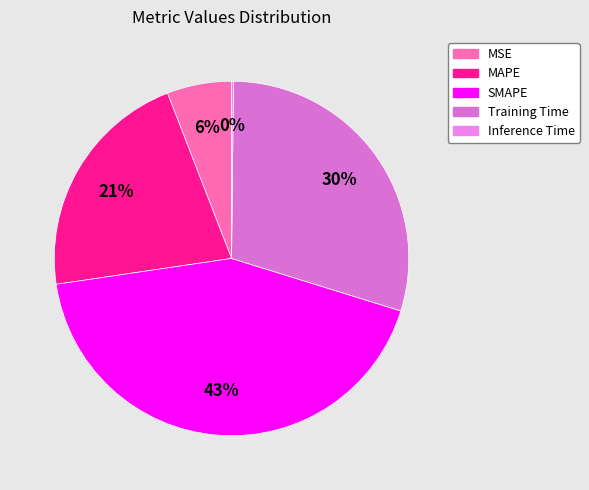

Which category has the smallest portion of the pie?

Inference Time